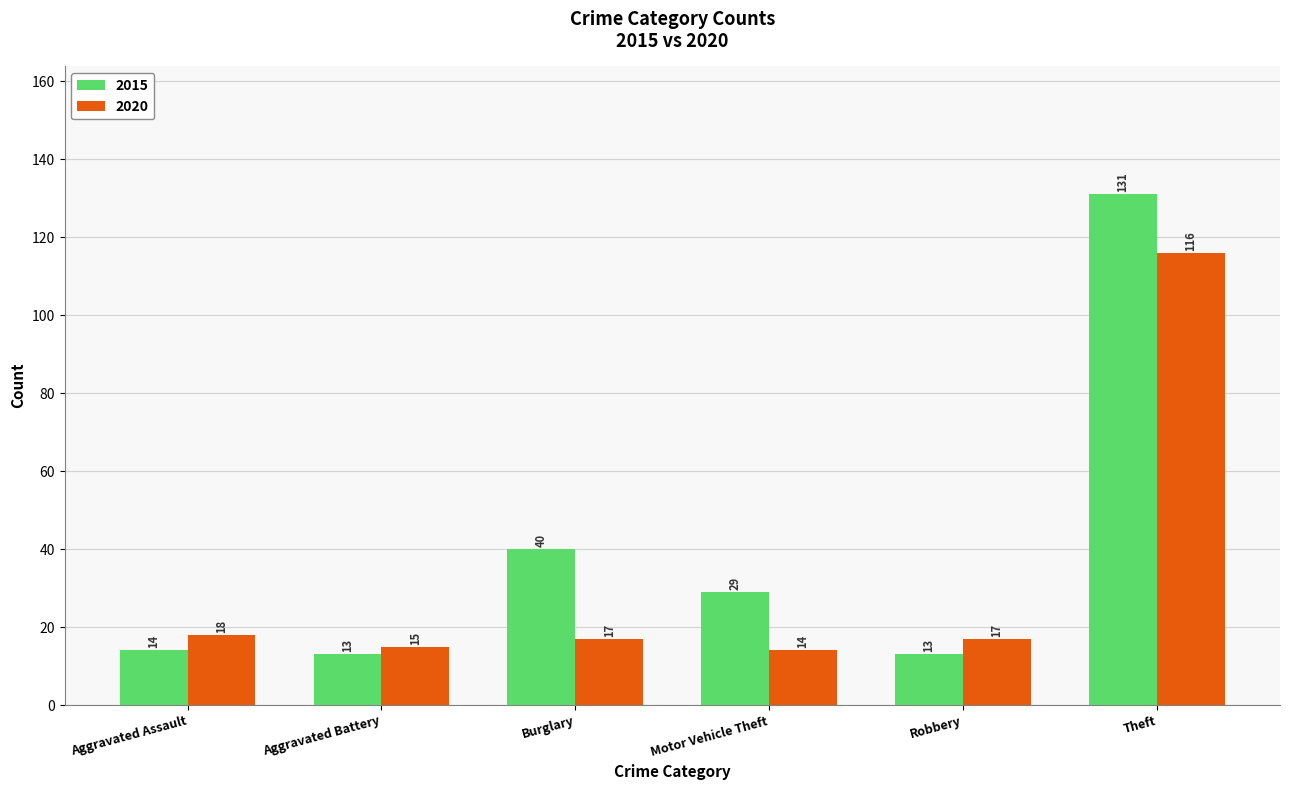

List the series in order of their peak value, lowest first.

2020, 2015